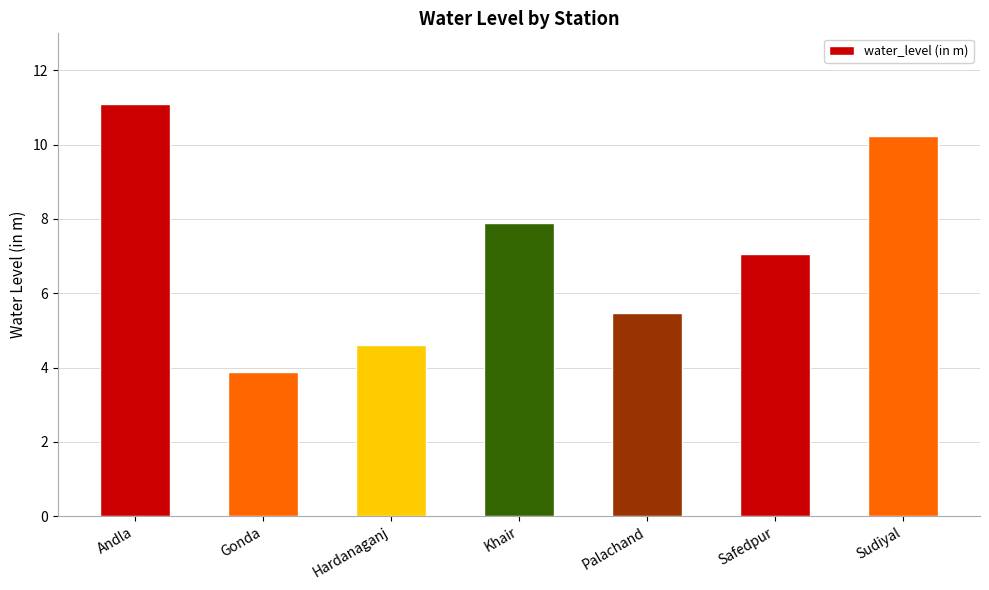

What is the value of the 7th bar from the left?

10.2